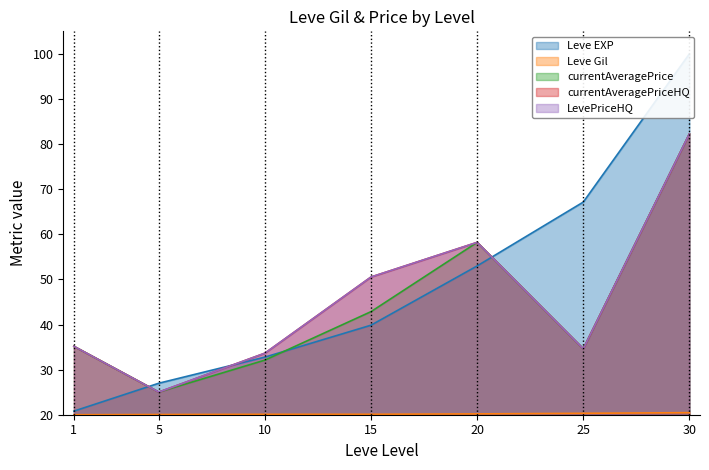

What is the average value of the currentAveragePriceHQ series?

45.6